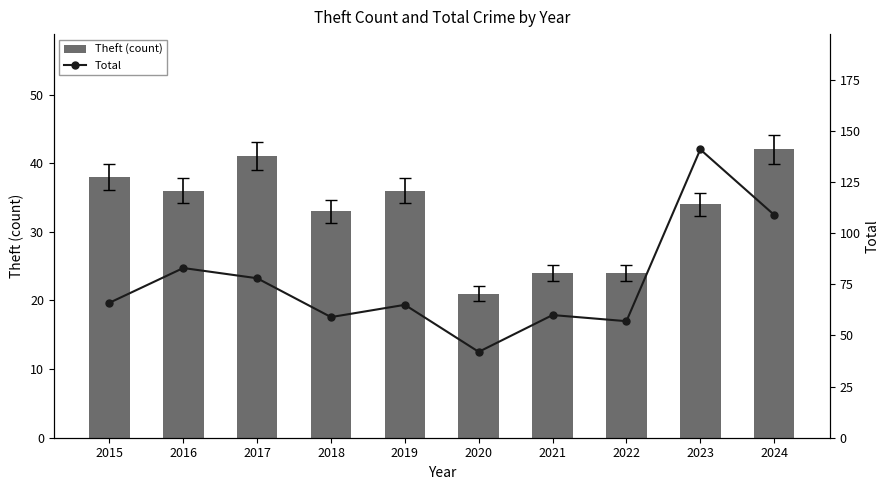

At how many categories does at least one series exceed 24?

10